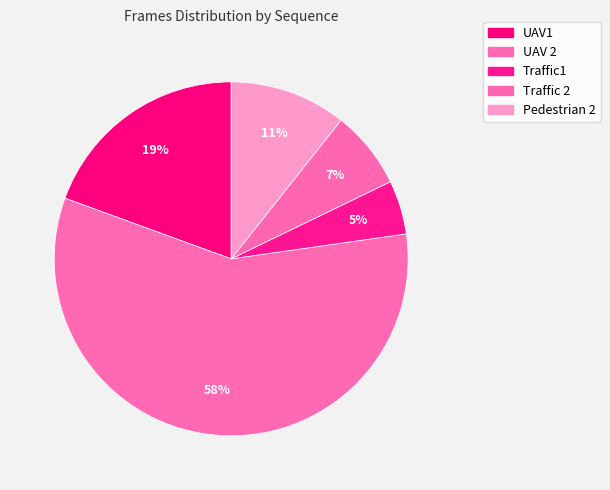

Which slice is the largest?

UAV 2